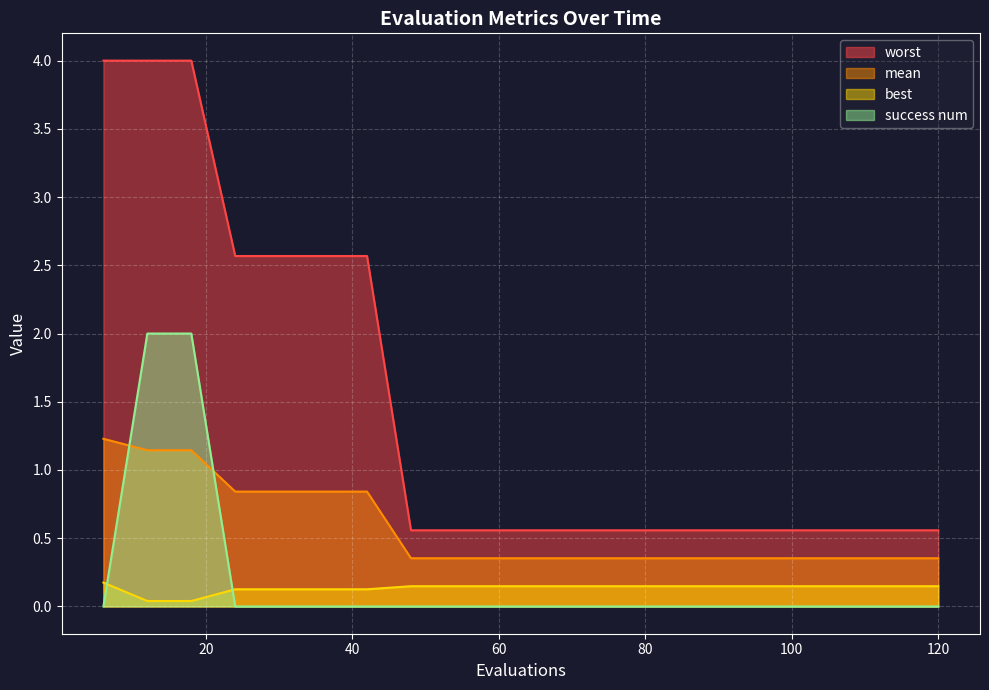

Is it true that success num equals 0.0 at 72?

True